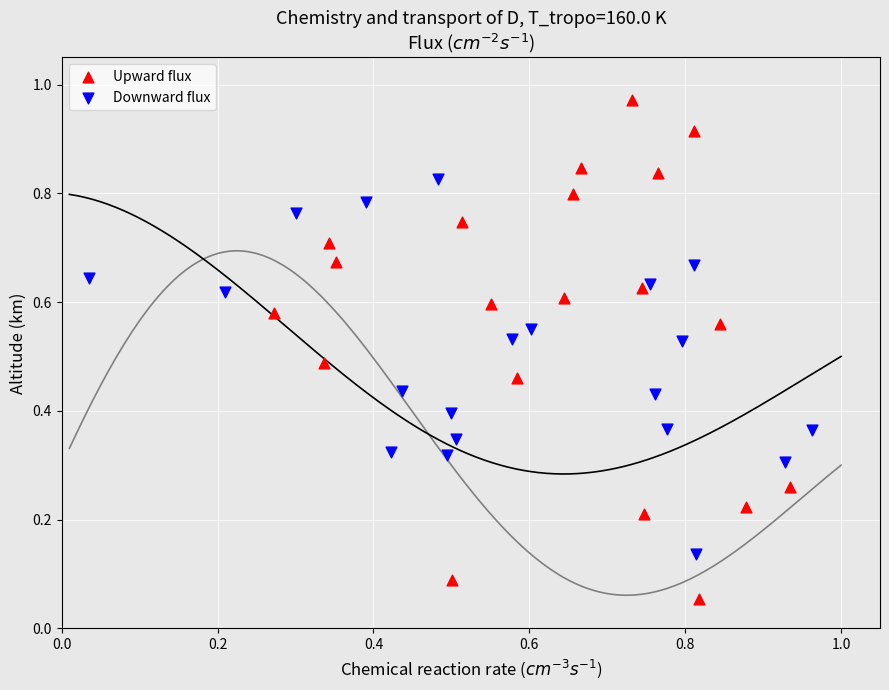

Which series reaches the maximum Y coordinate?

Upward flux